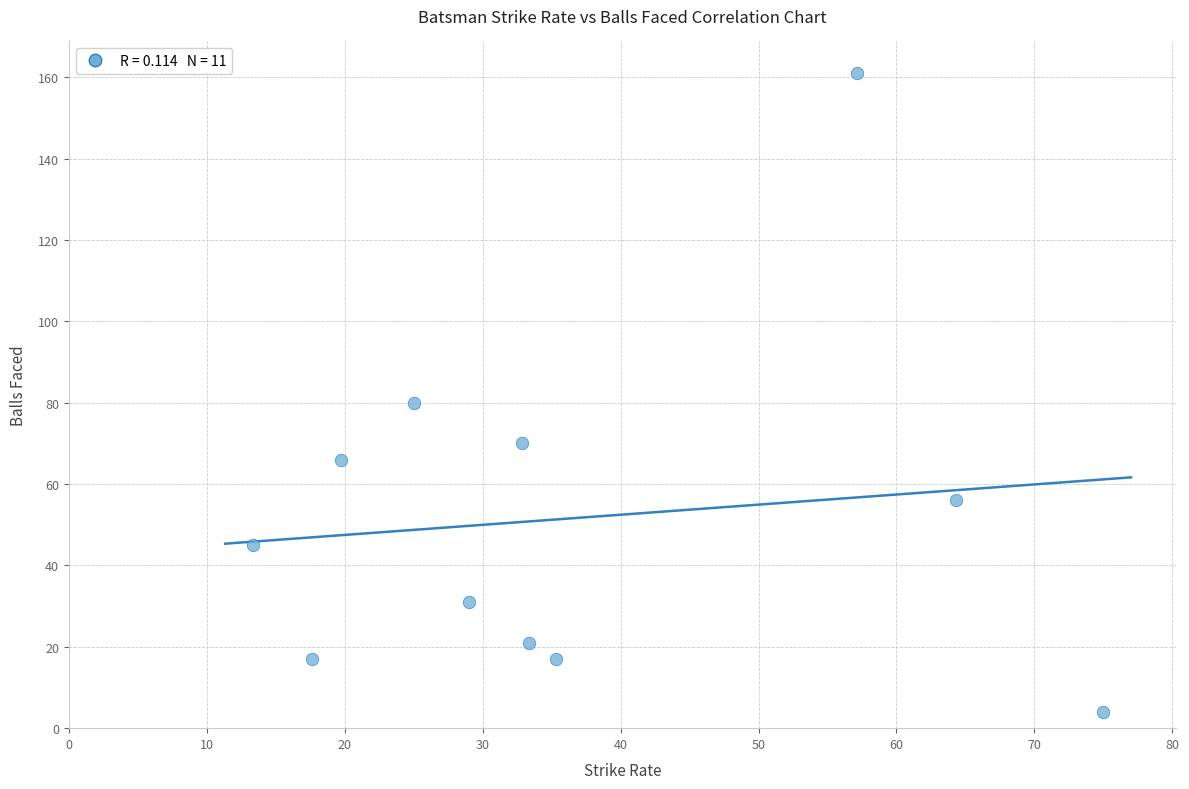

What is the range of Y values (max minus min)?

157